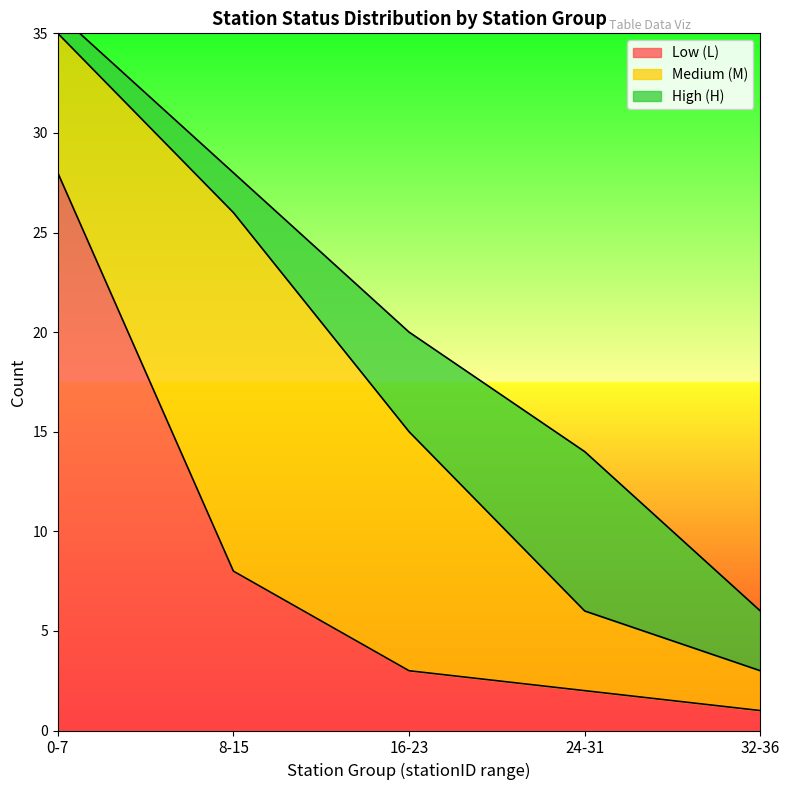

What is the difference between the maximum and second lowest values in the M_count series?

14